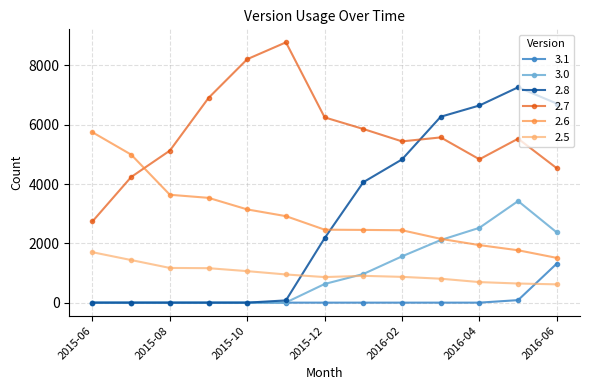

Does the chart have visible grid lines?

Yes